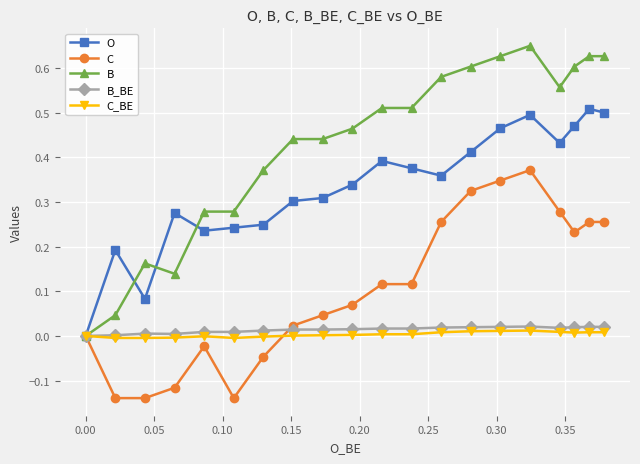

Rank the series by their maximum value, from lowest to highest.

C_BE, B_BE, C, O, B